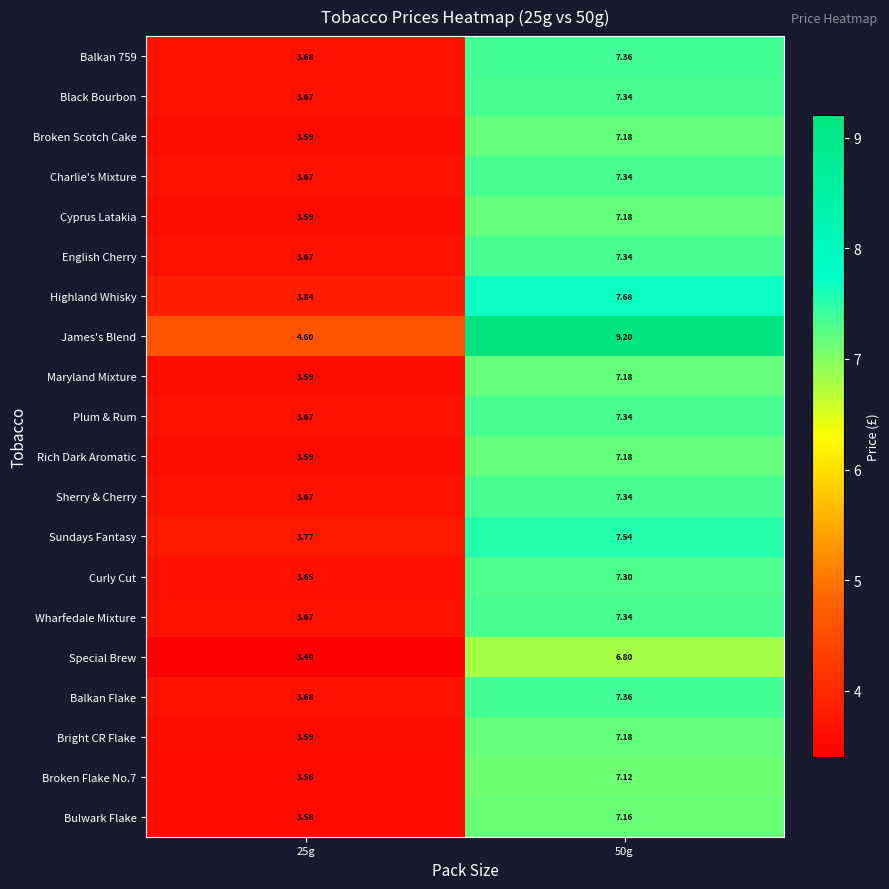

Which series has the largest total across all categories?

James's Blend